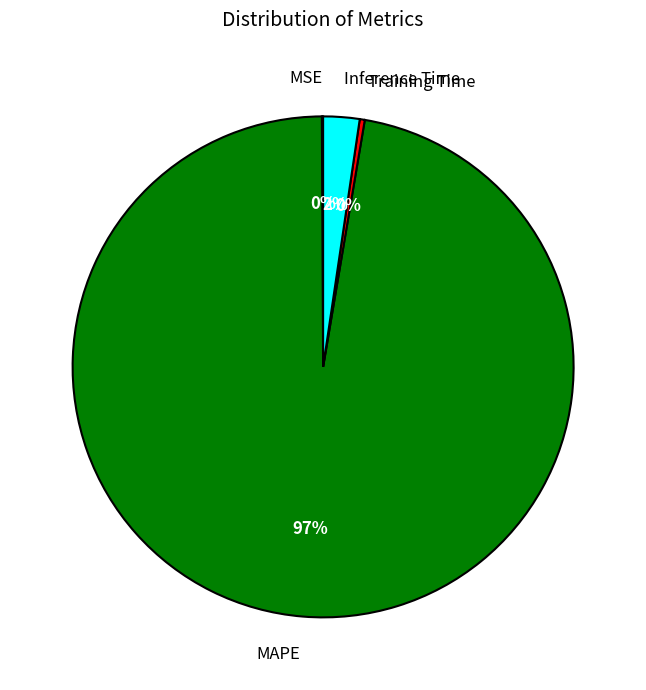

To the nearest percent, what percentage of the pie is Inference Time?

2%